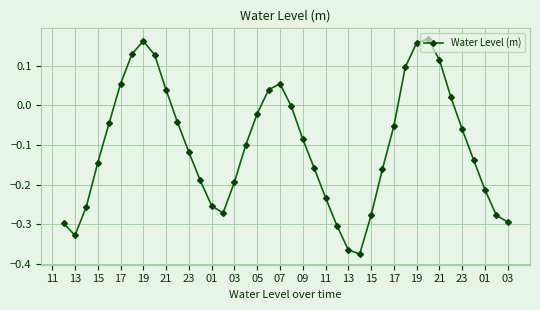

True or false: the data has more than 1 interior local peaks.

True